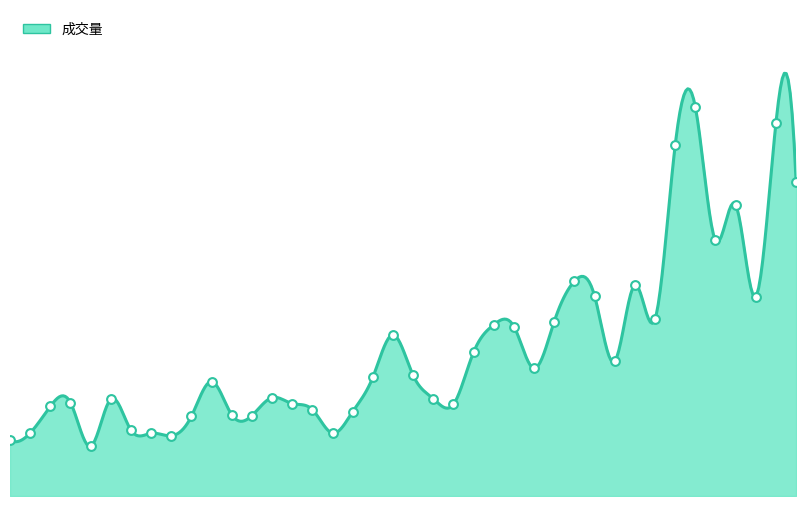

What is the ratio of the value at 2019-02-26 to the value at 2019-01-10?

5.9